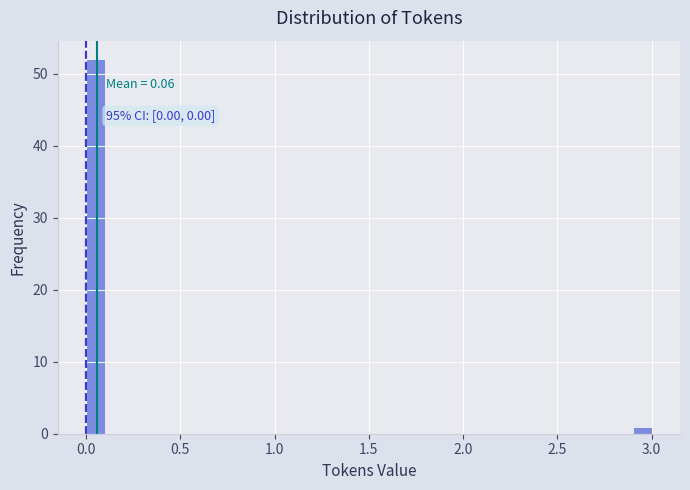

Read against the x-axis, roughly where is the centre of the tallest bar?

0.05